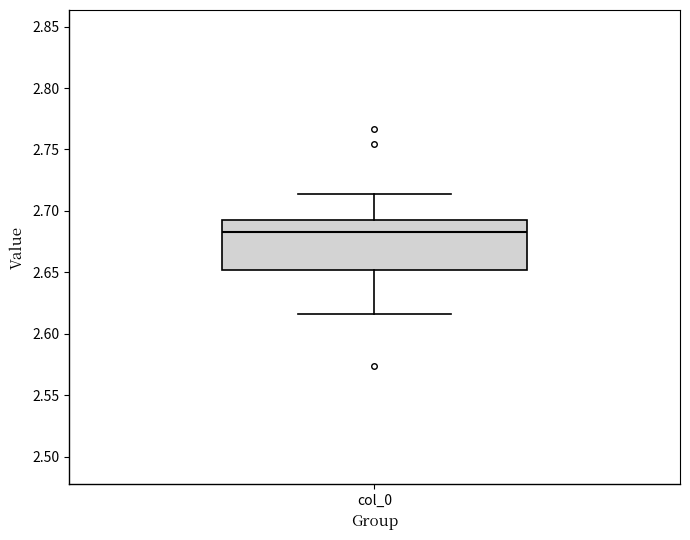

Read this box plot against the y-axis: the position of the median line, the range covered by the box, and the ends of both whiskers. The values are not printed on the chart, so give them approximately, as read against the axis.

median 2.685, box 2.650 to 2.695, whiskers 2.615 to 2.715